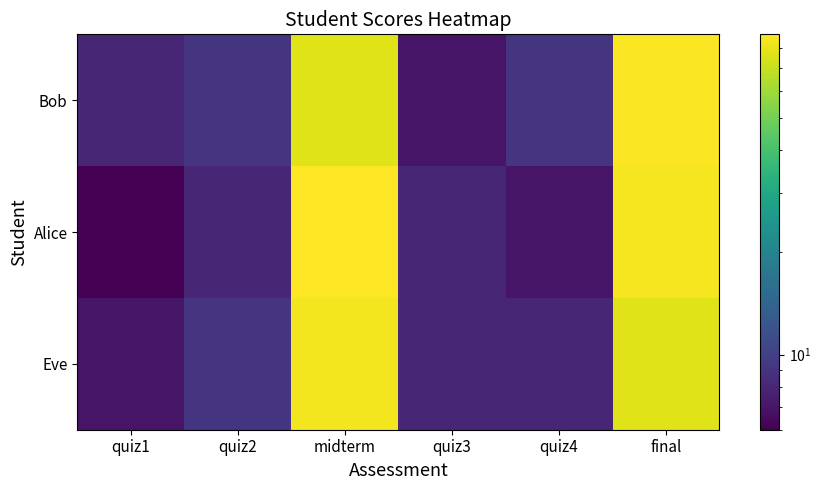

Rank the series by their average value, from highest to lowest.

Alice, Bob, Eve